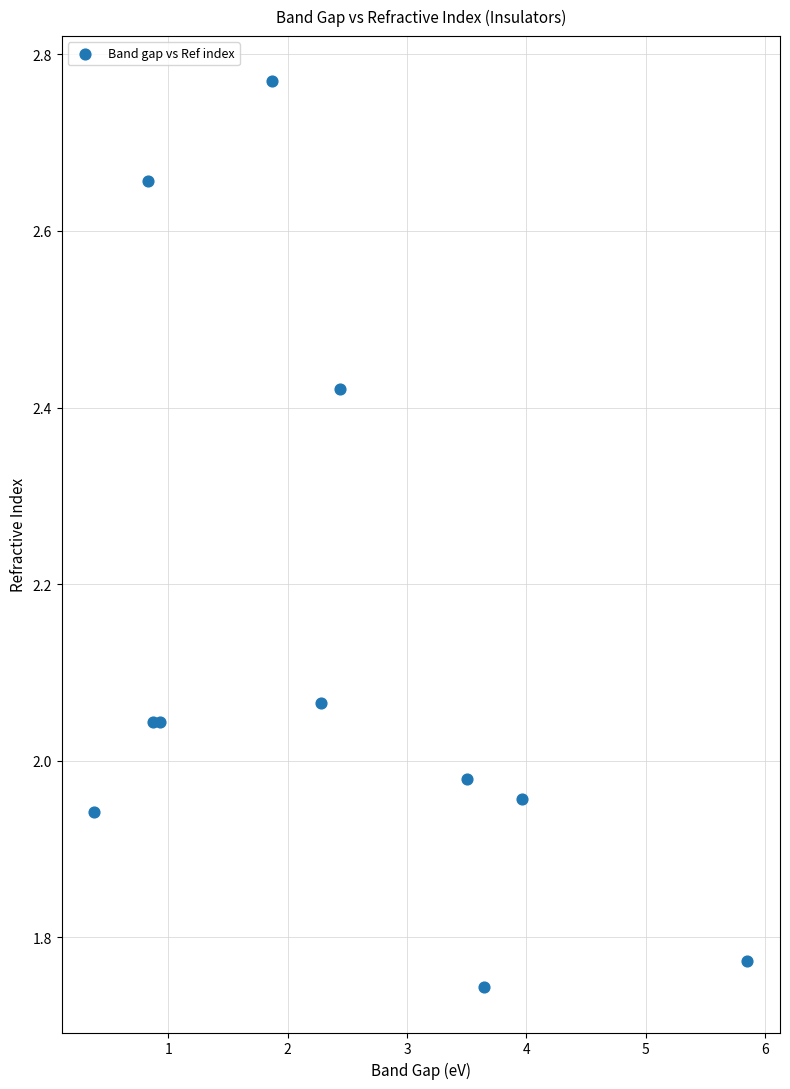

What is the range of Y values (max minus min)?

1.0